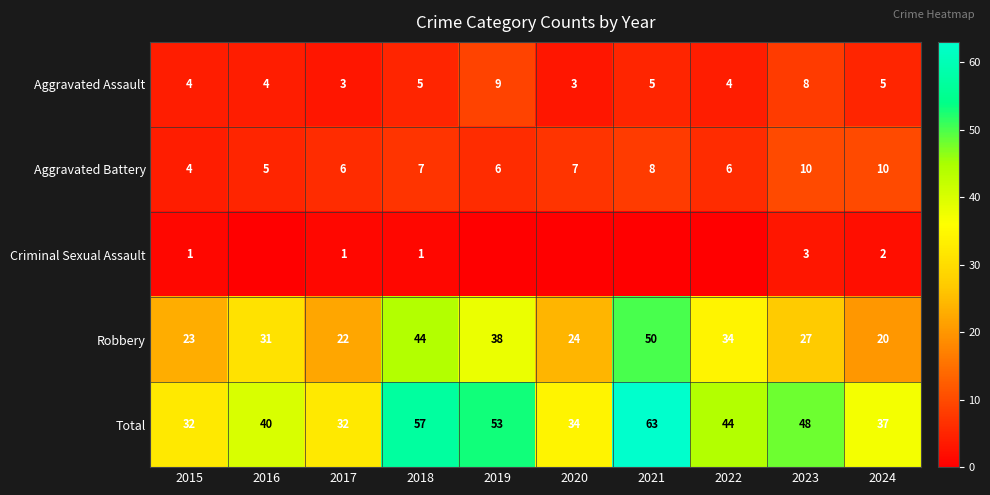

At which label is Total closest to 47?

2023